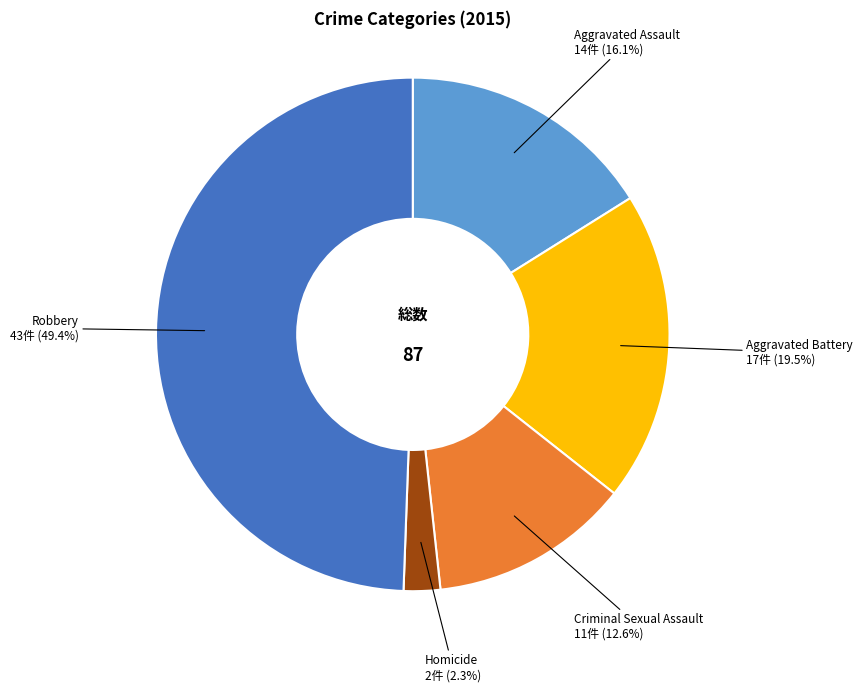

How many slices are in this pie chart?

5